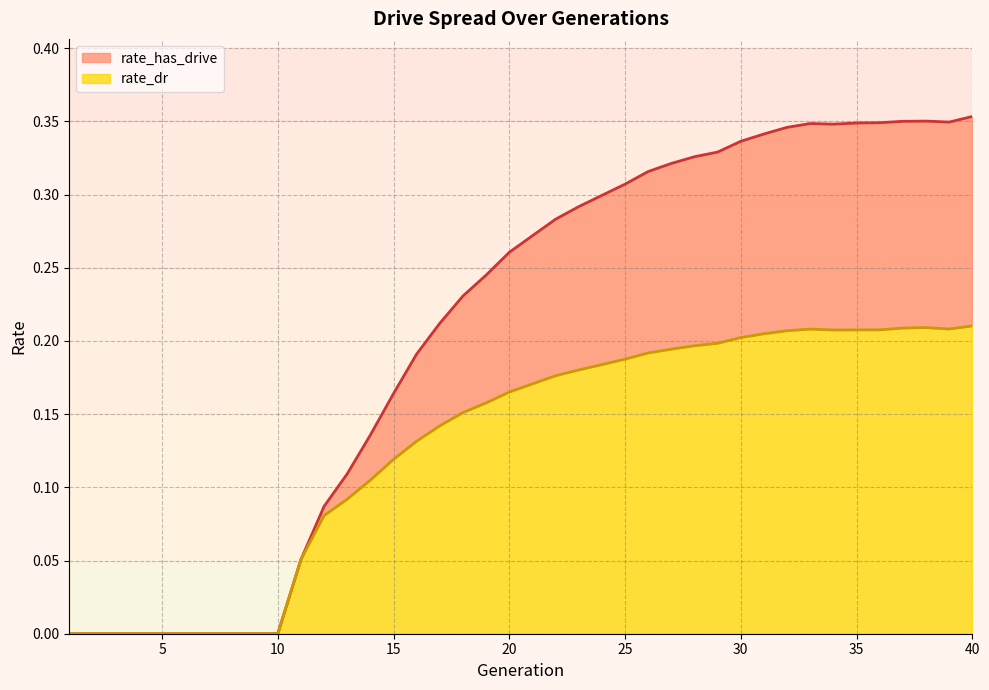

Which has a higher value, 12 or 3?

12